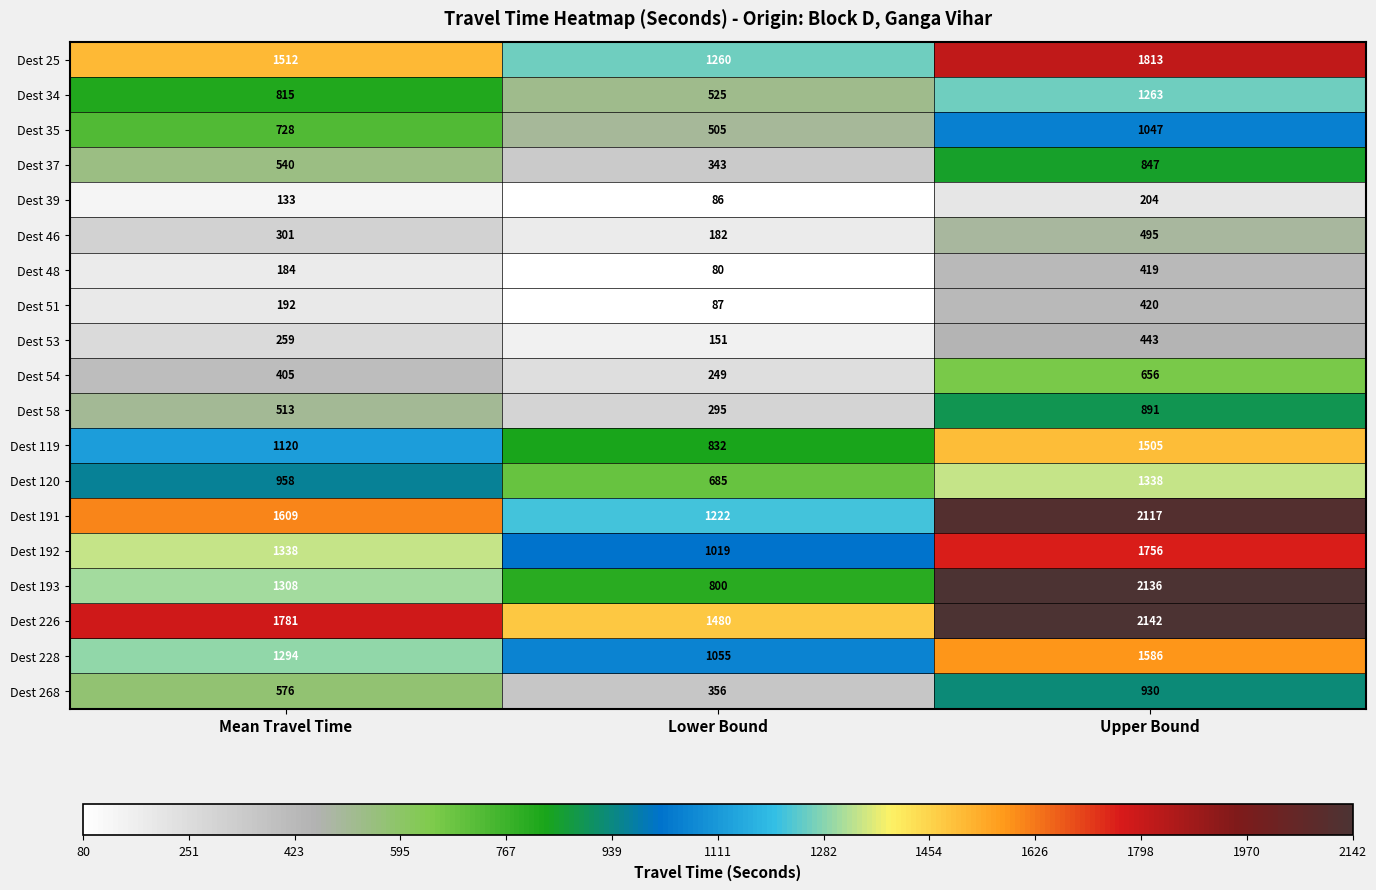

Which series has the largest total across all categories?

Dest 226